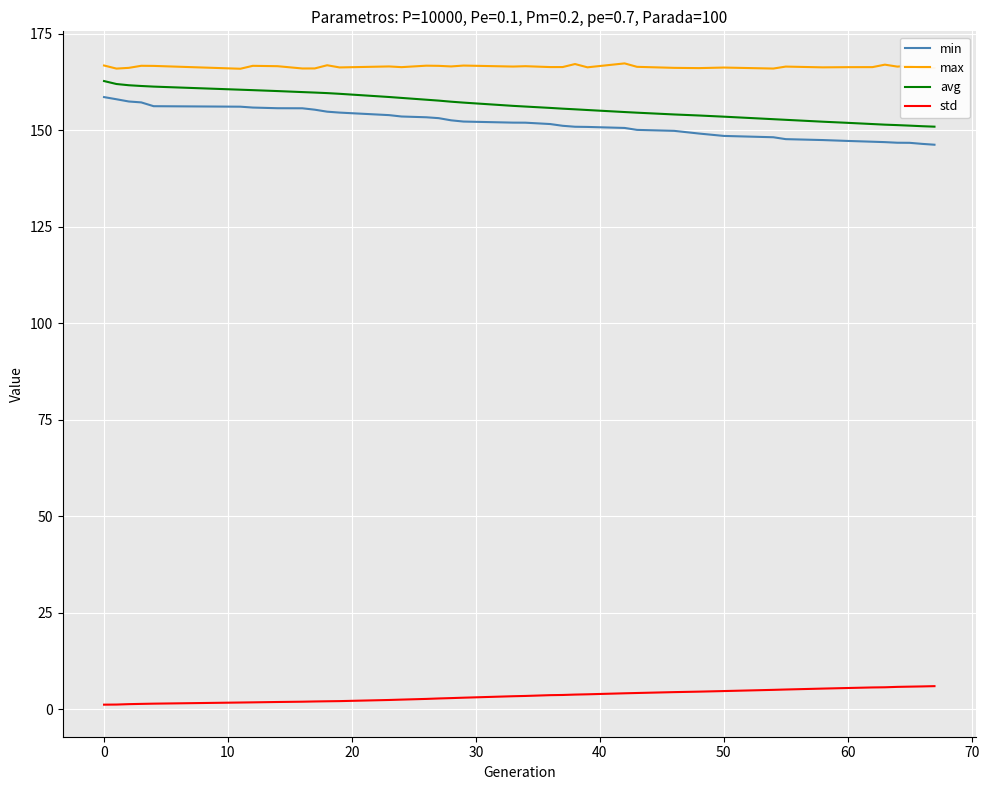

What is the sum of all min values?

5921.3